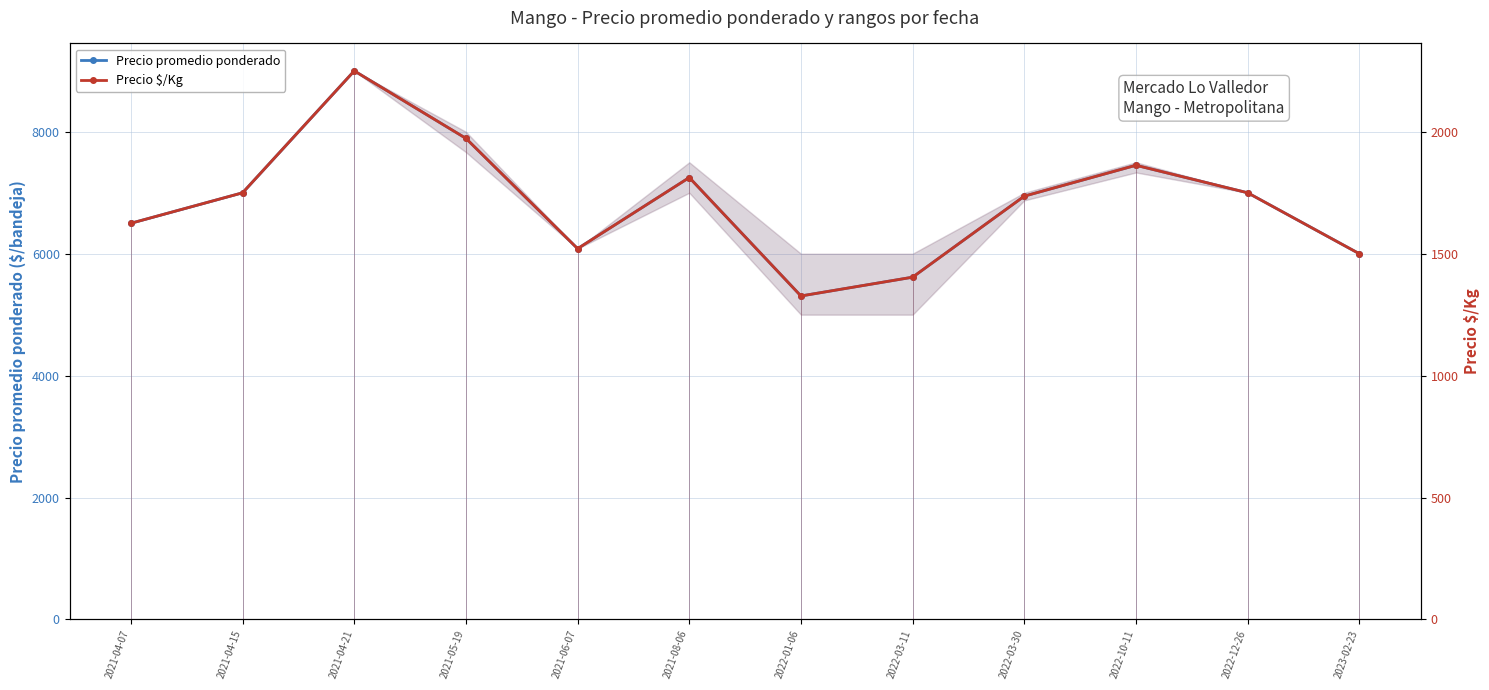

How many values in the Precio $/Kg series exceed 1750?

4